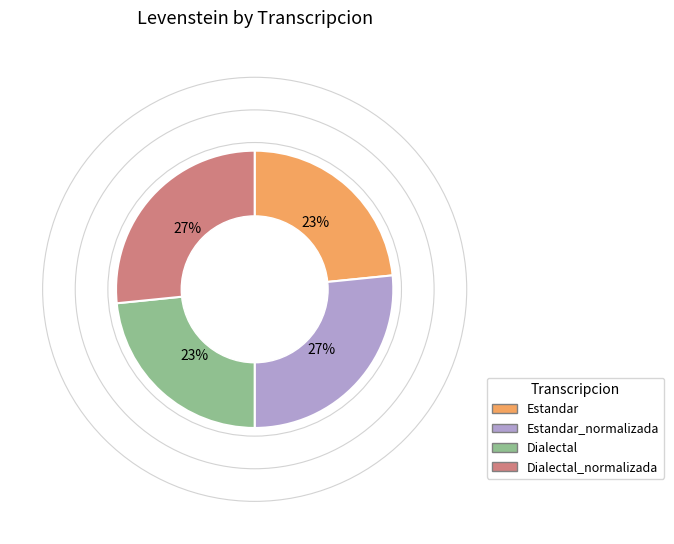

How many slices are in this pie chart?

4